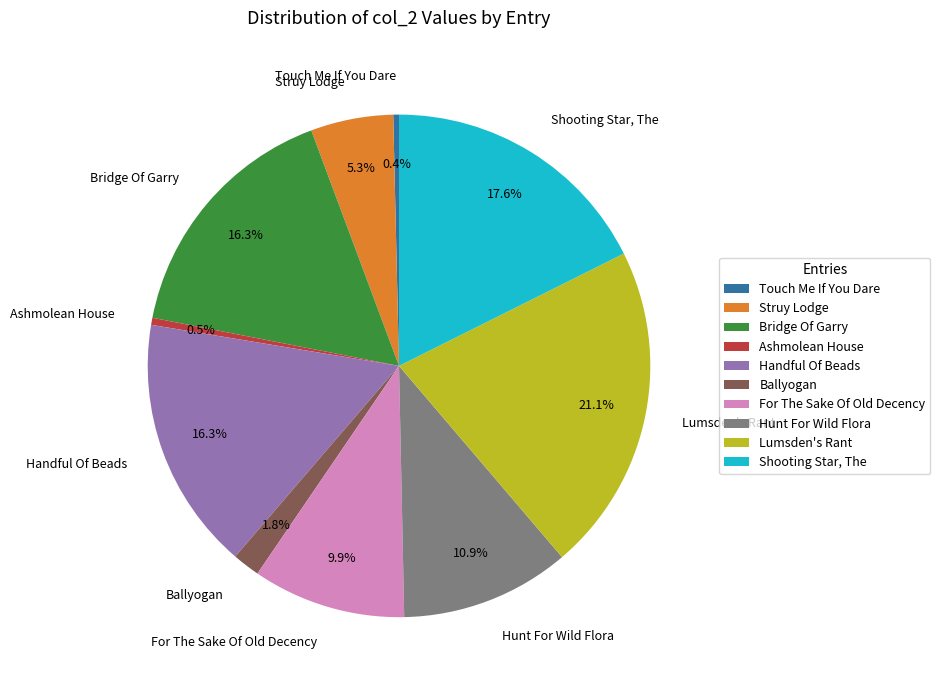

To the nearest percent, what percentage of the pie is Bridge Of Garry?

16%